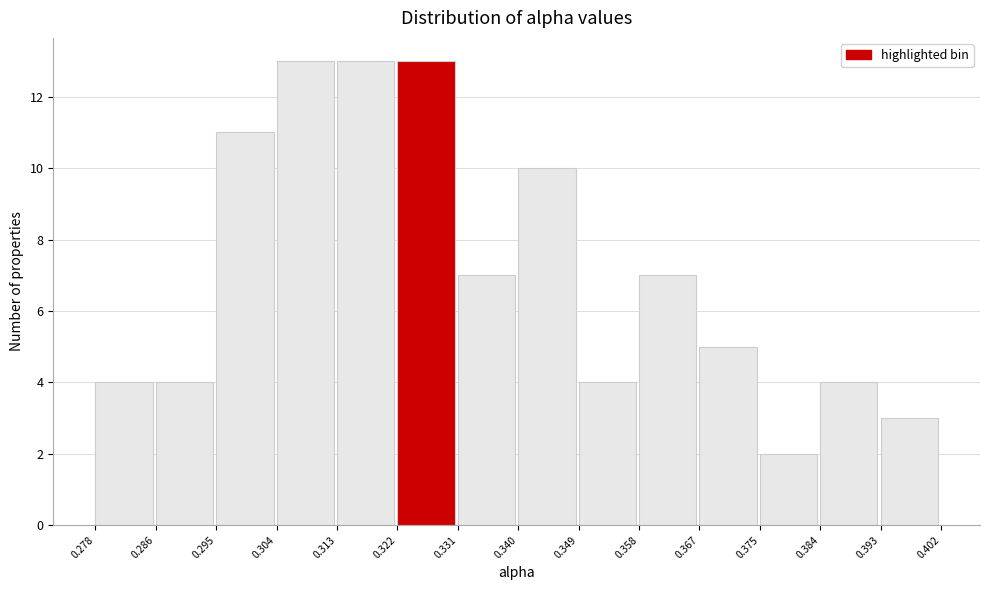

What is the height of the bar covering 0.358 to 0.367 on the x-axis? The values are not printed on the chart, so give them approximately, as read against the axis.

7